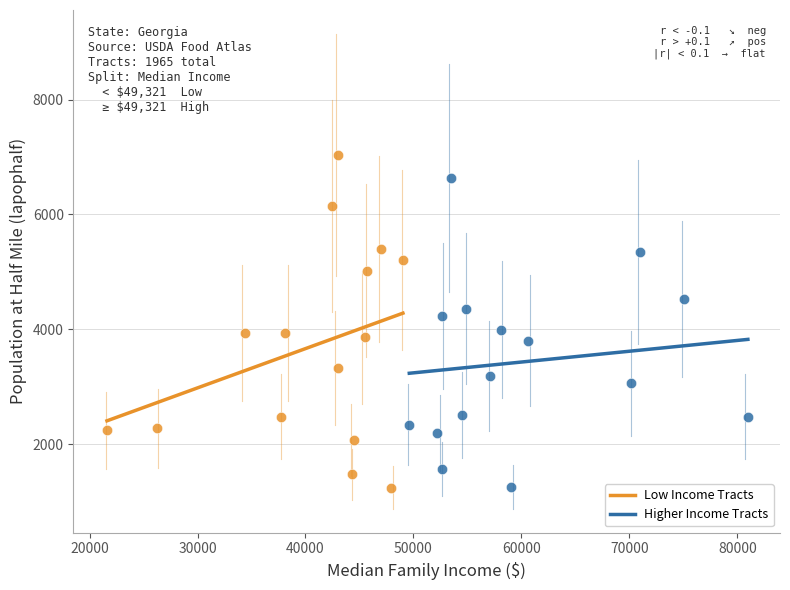

What are all the series names shown in the legend?

Low Income Tracts, Higher Income Tracts